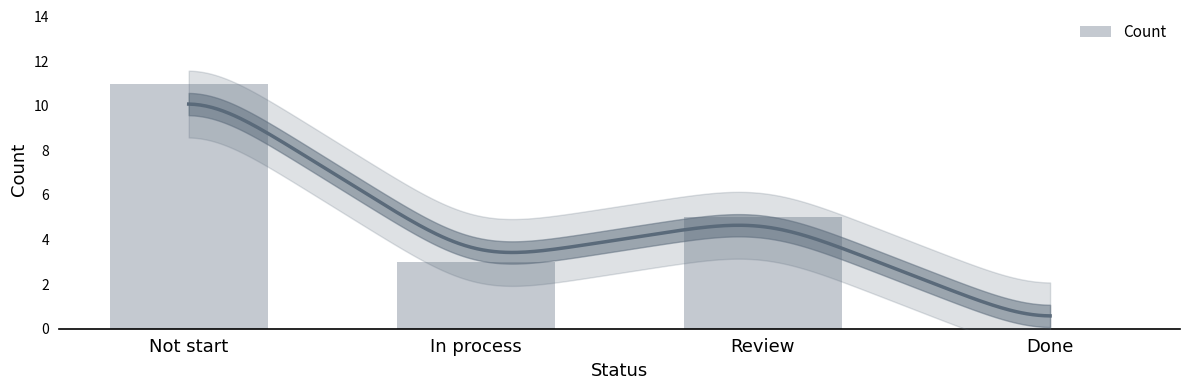

How many categories are shown in the chart?

4